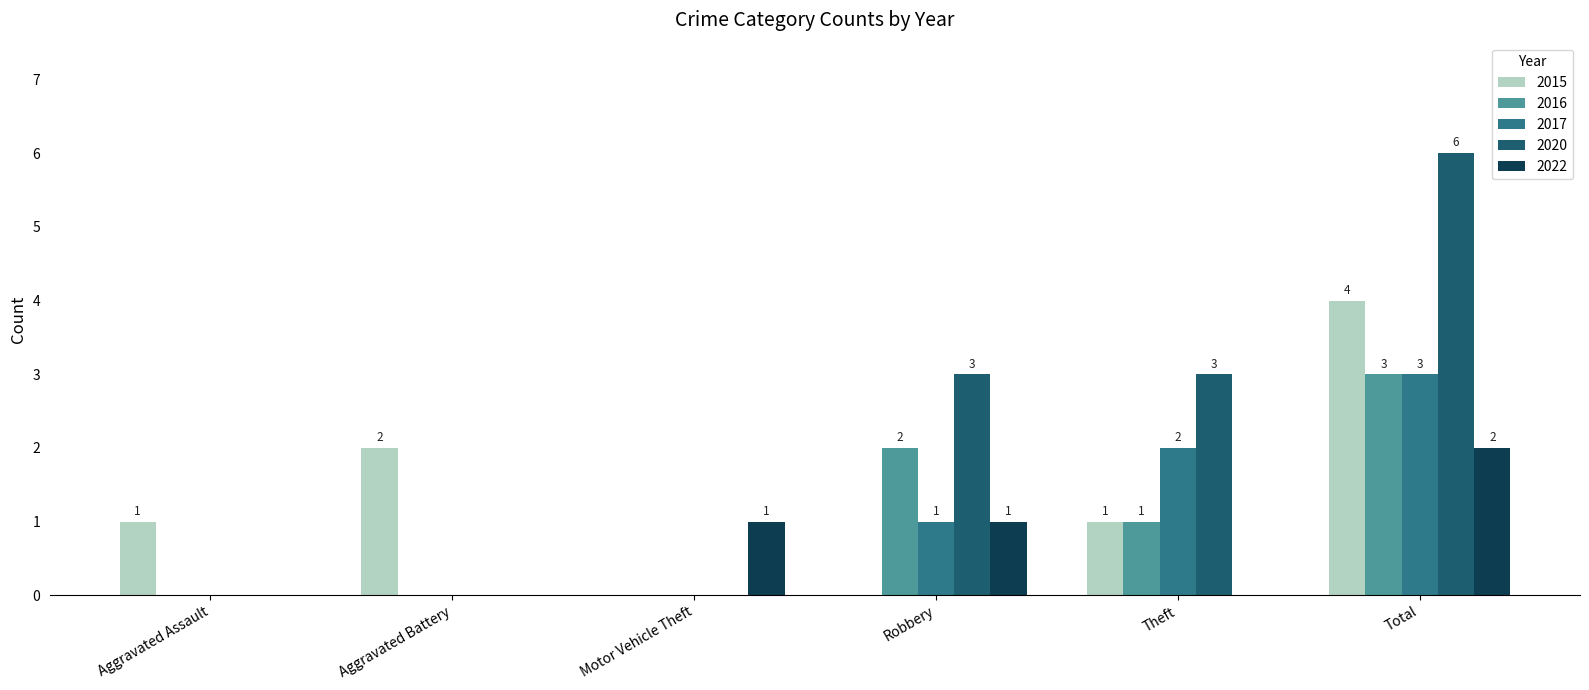

True or false: 2017 has a value of 0 at Aggravated Assault.

True